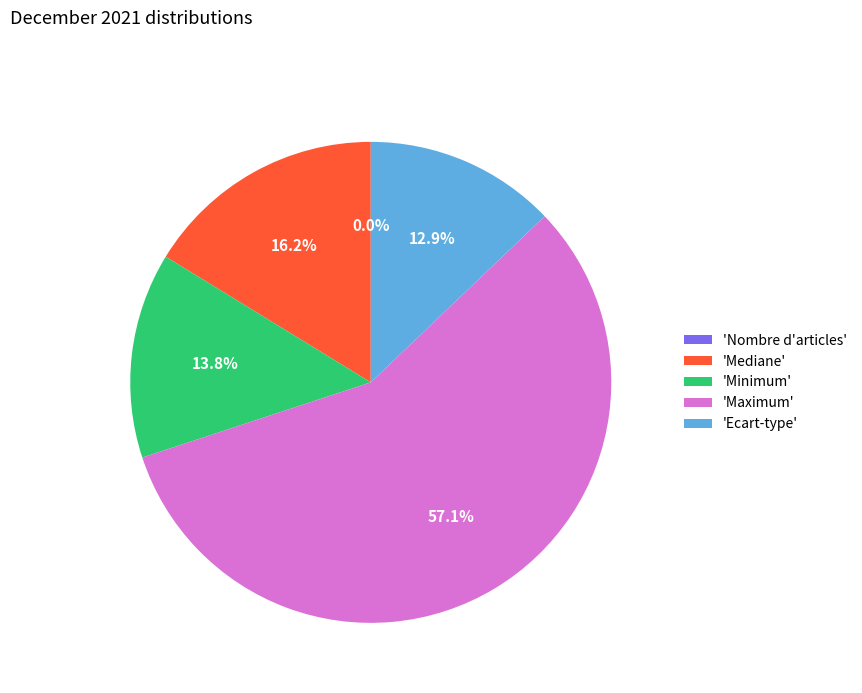

To the nearest percent, what is the difference between the largest and smallest slice percentages?

57%